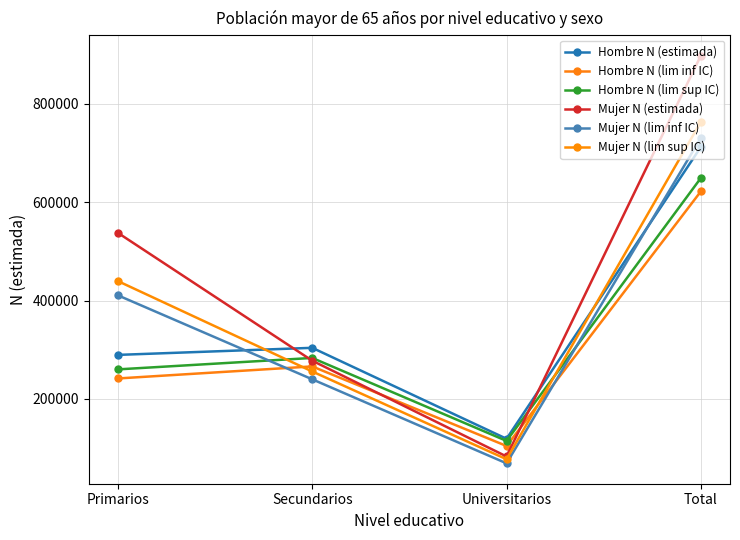

How many data points in Hombre N (lim sup IC) are less than 283232?

2